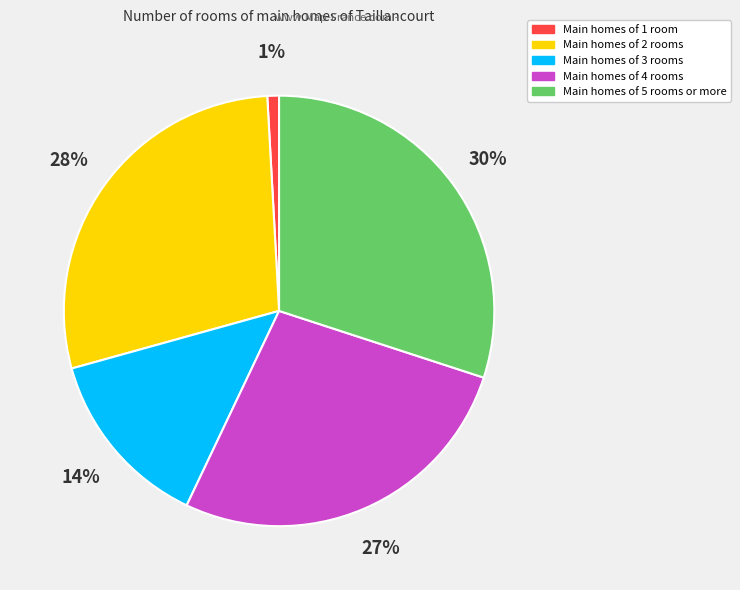

To the nearest percent, what is the average slice percentage?

20%